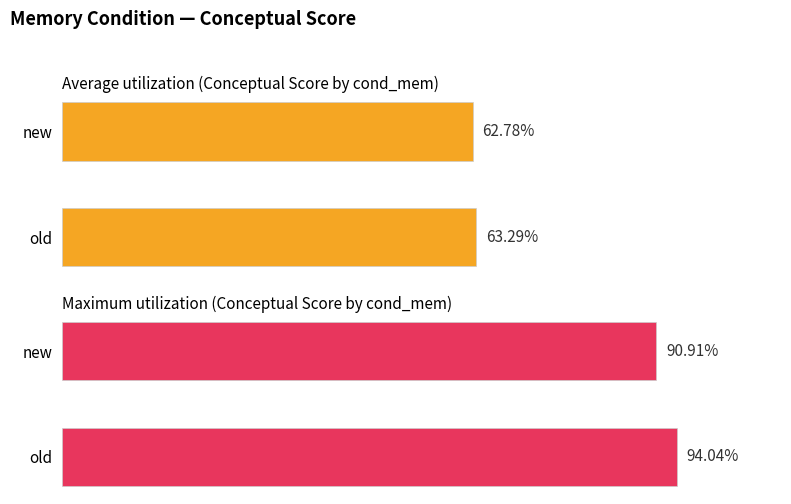

Which series has the largest range (max minus min)?

Maximum utilization